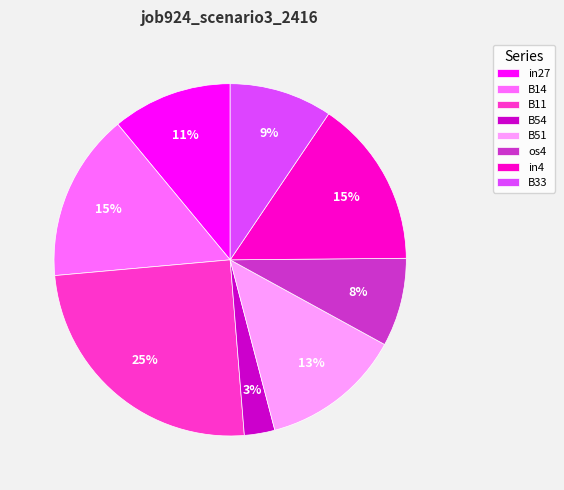

Which category has the biggest portion of the pie?

B11